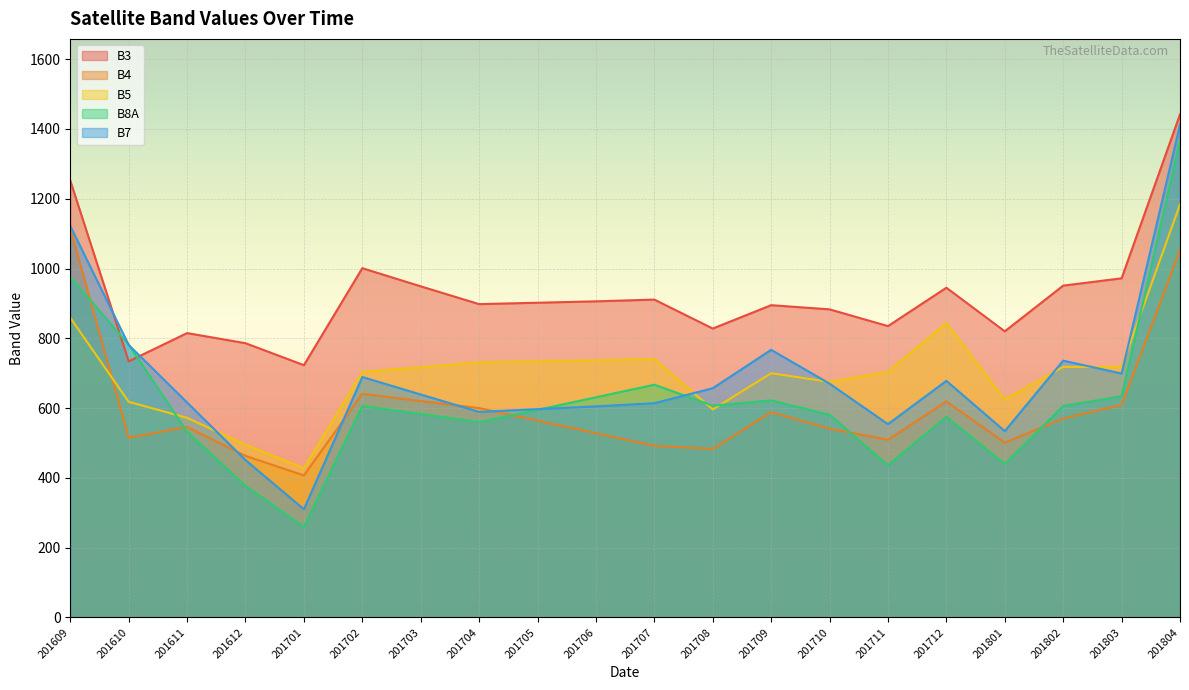

What is the minimum value for B5?

428